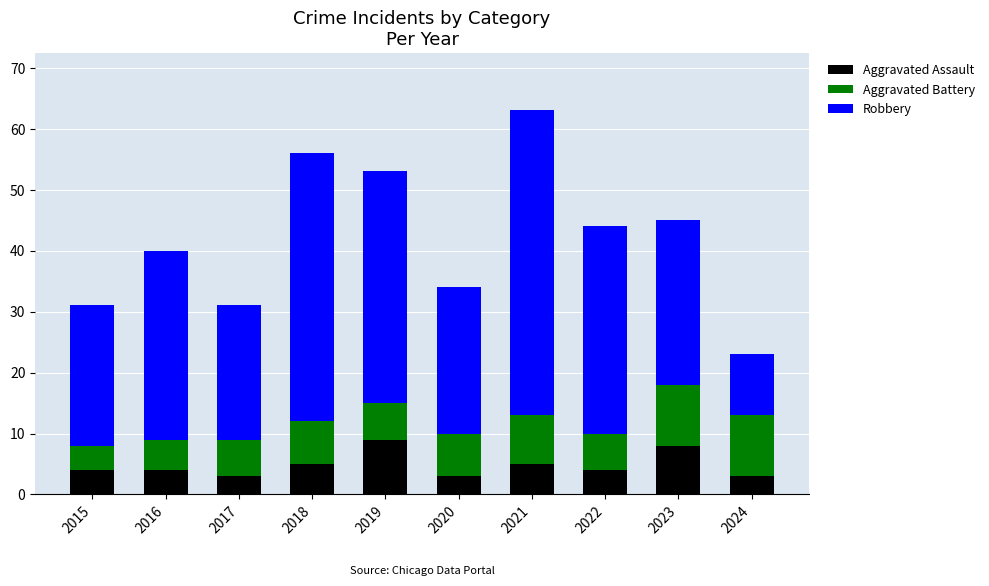

What is the maximum value for Aggravated Assault?

9